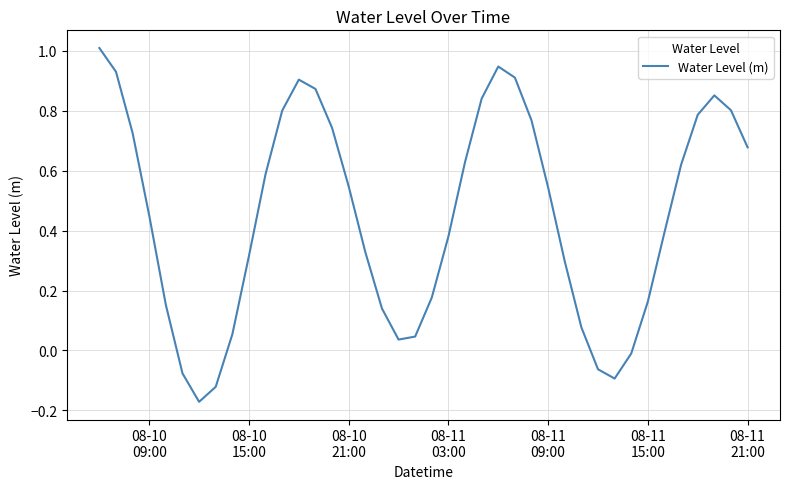

What is the difference between the maximum and minimum values?

1.2